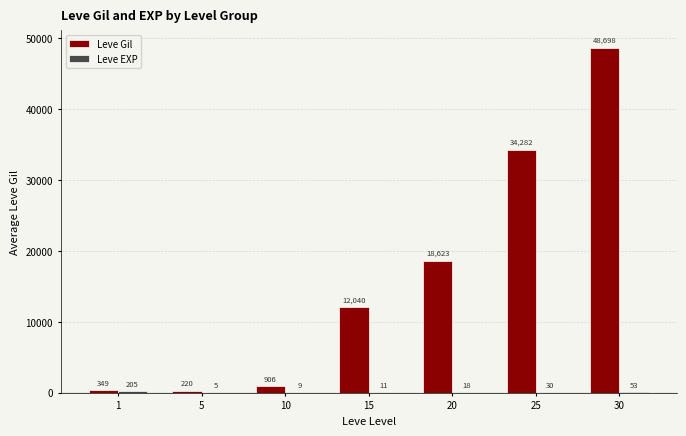

At which label is Leve Gil closest to 24459?

20